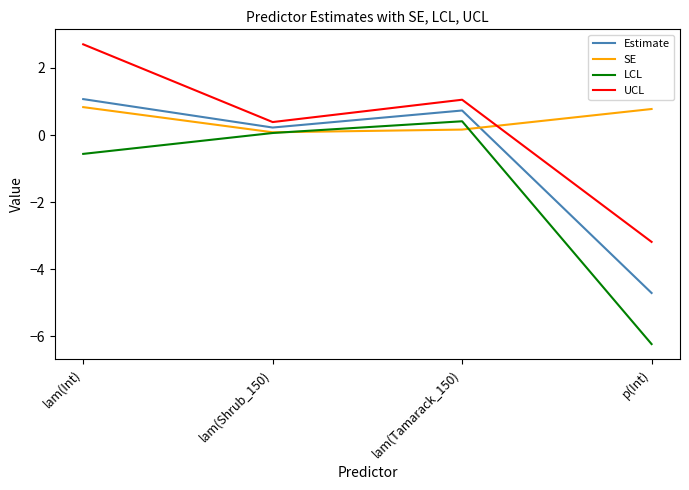

Between lam(Int) and lam(Shrub_150), which series saw the biggest shift?

UCL